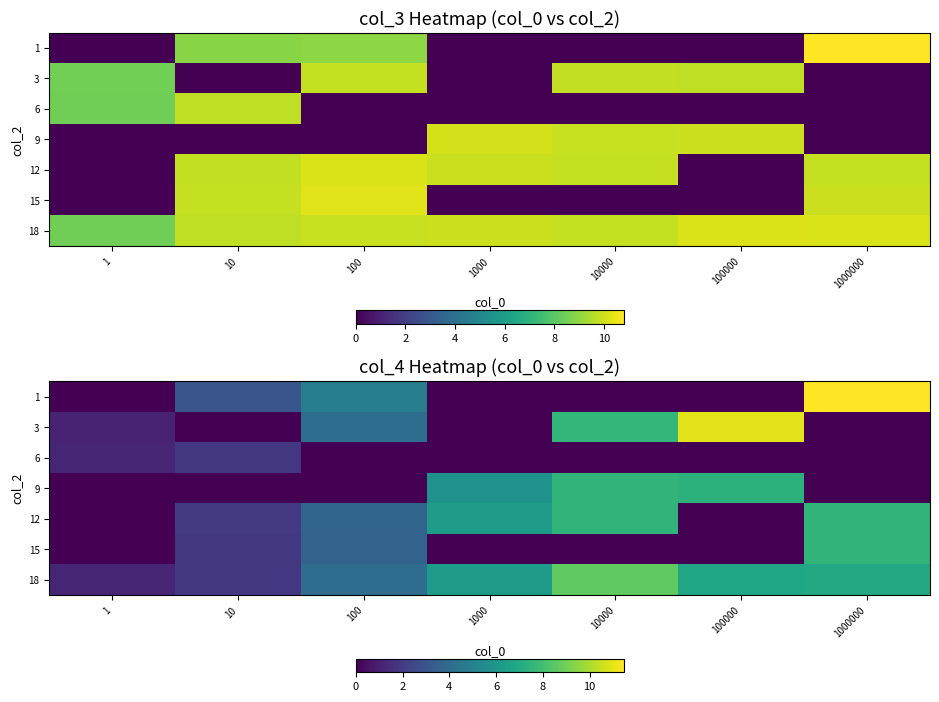

The row_4 series shows 7.5 at 10000. True or false?

True